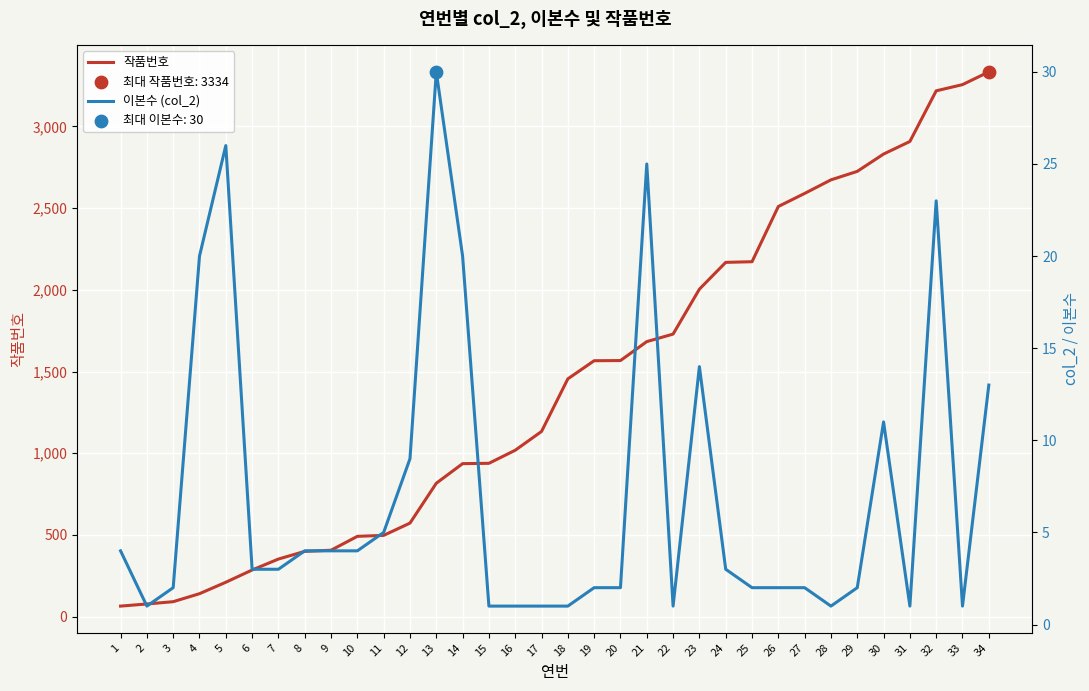

Which series has the widest spread of Y values?

작품번호